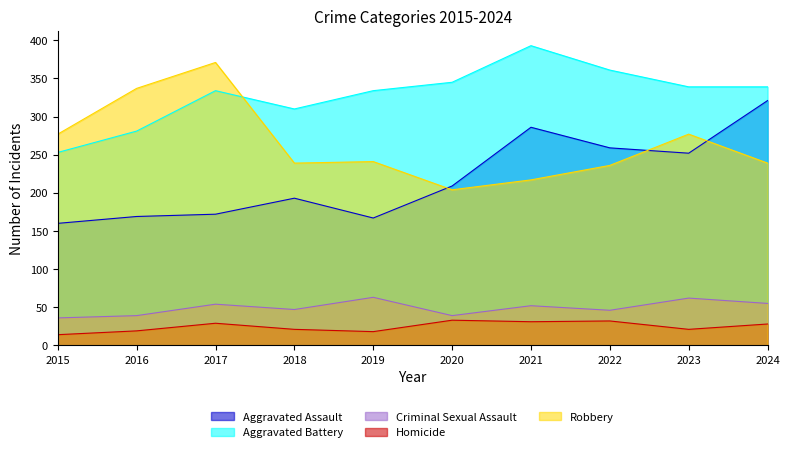

What is the difference between the second highest and second lowest values in the Aggravated Battery series?

80